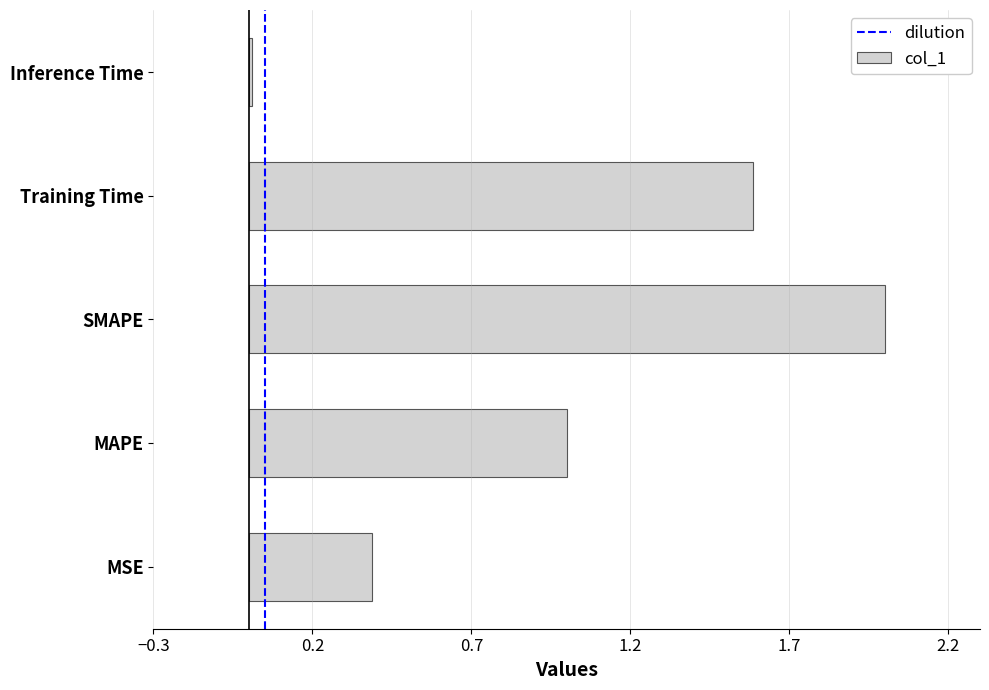

What is the change in value from MAPE to Training Time?

+0.6